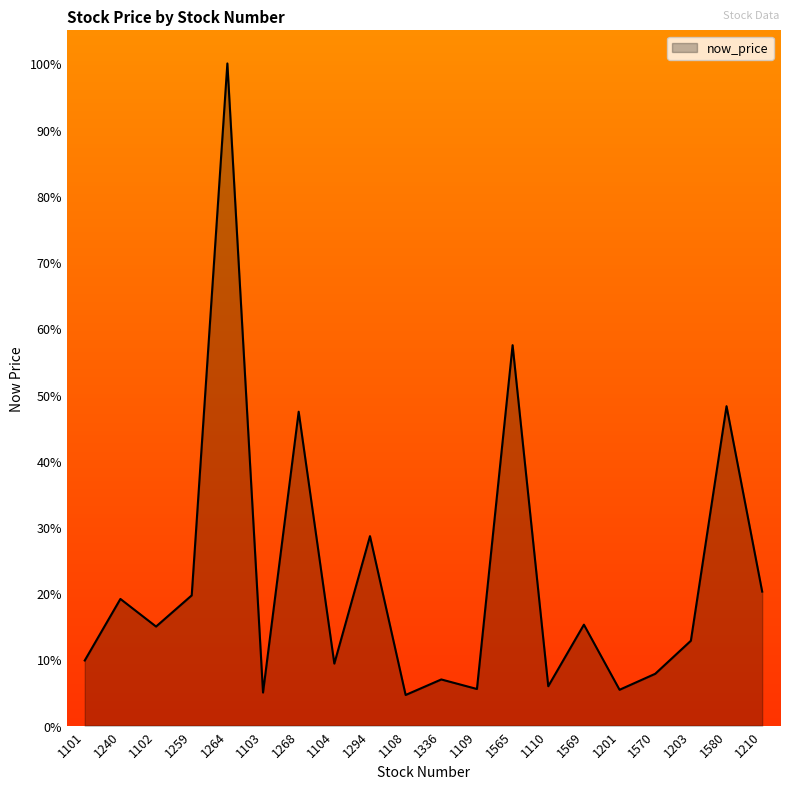

How many values are below 14?

10